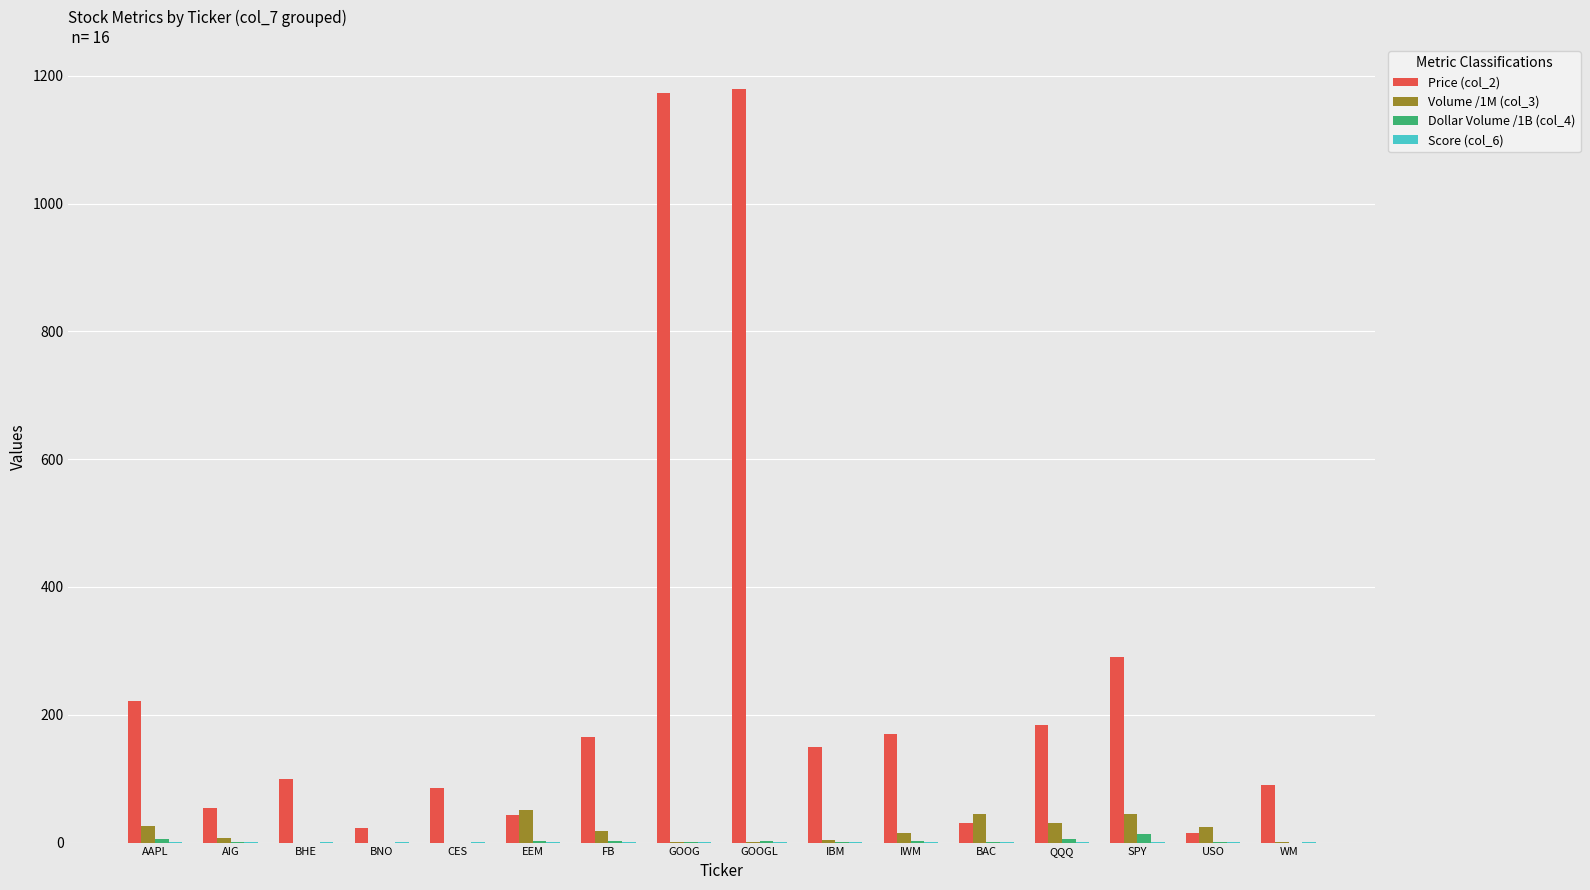

What is the maximum value shown in the chart?

1179.6